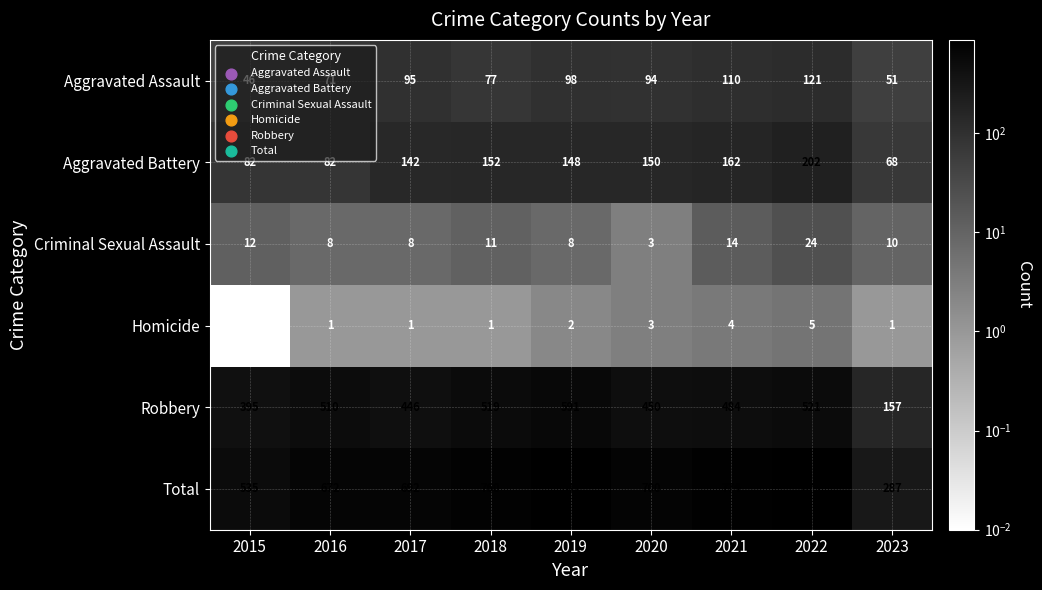

What is the total value across all series at 2019?

1694